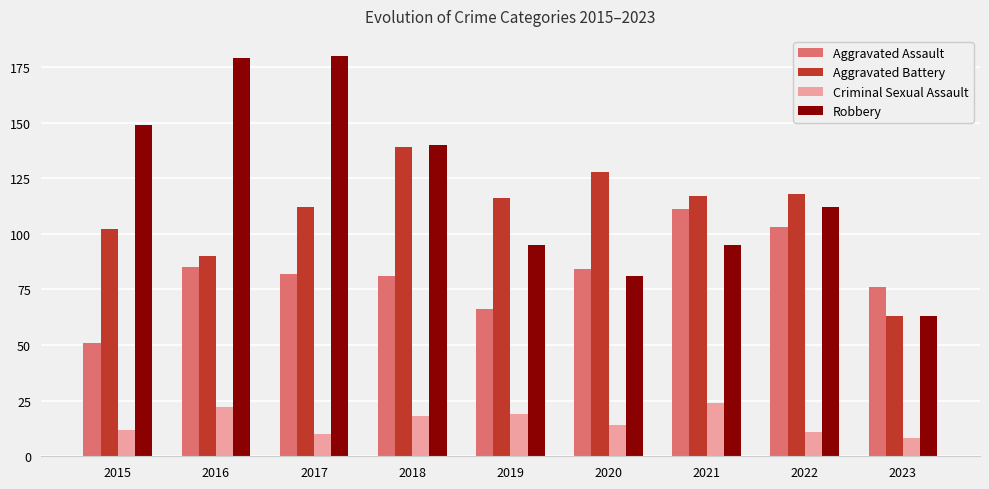

What is the spread (max minus min) of values at 2023?

68